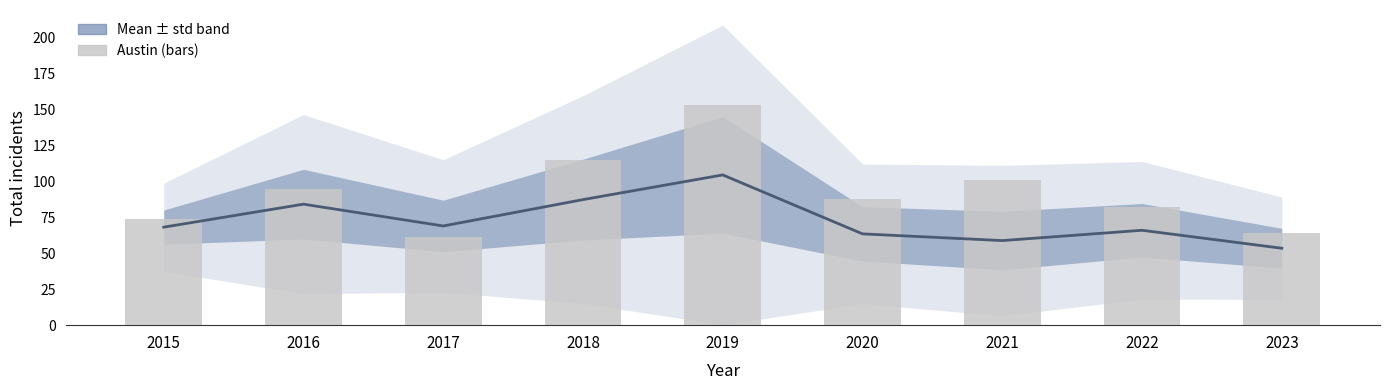

How many groups of bars are there?

9